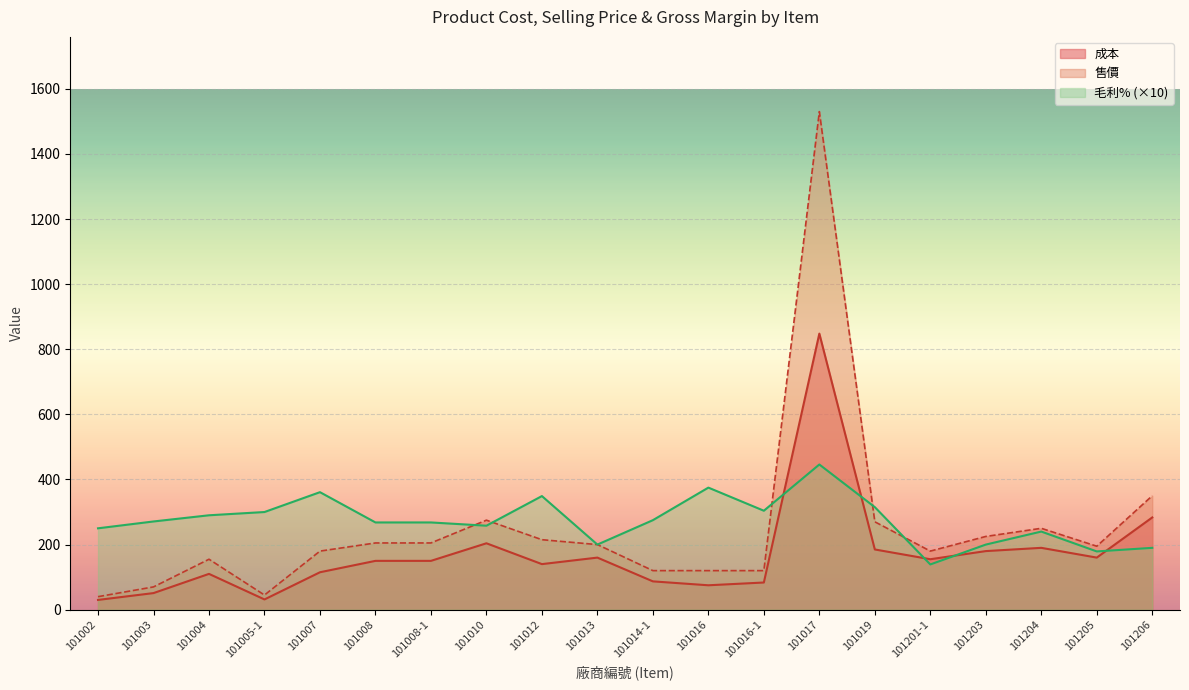

True or false: 售價 and 成本 cross at least once.

False